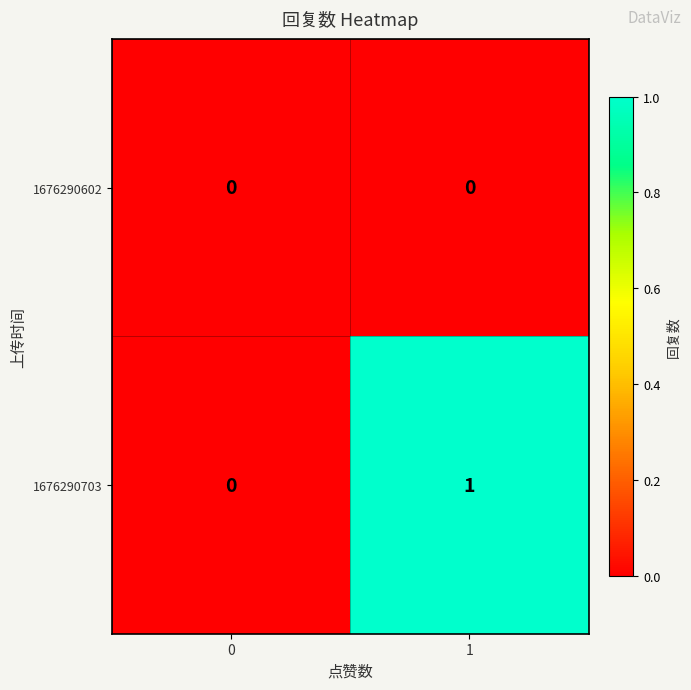

Reading right to left, extract all data points from this chart.

1676290602: 0	0
1676290703: 1	0